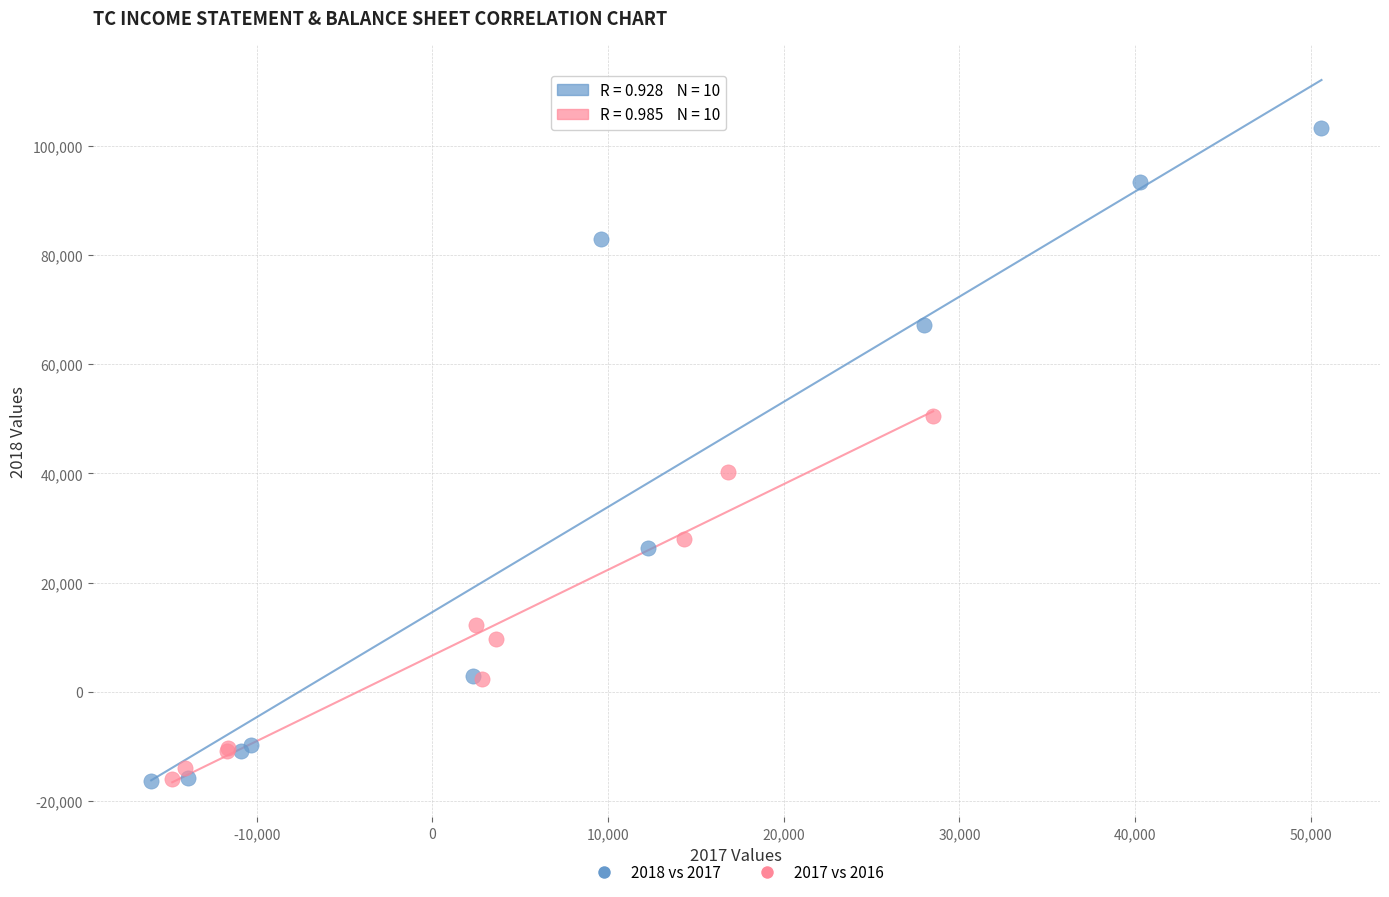

Which series contains the highest Y value?

2018 vs 2017